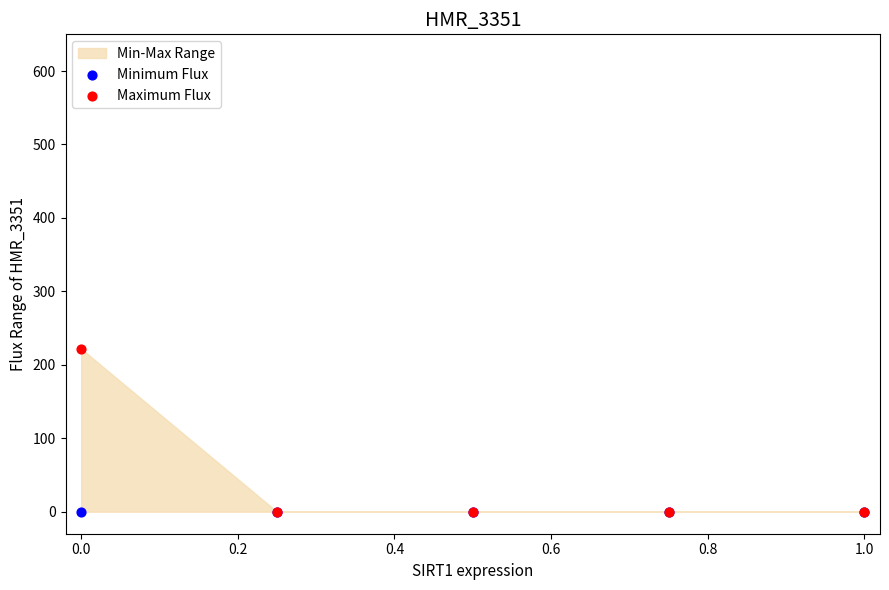

Which series has the widest spread of Y values?

Maximum Flux